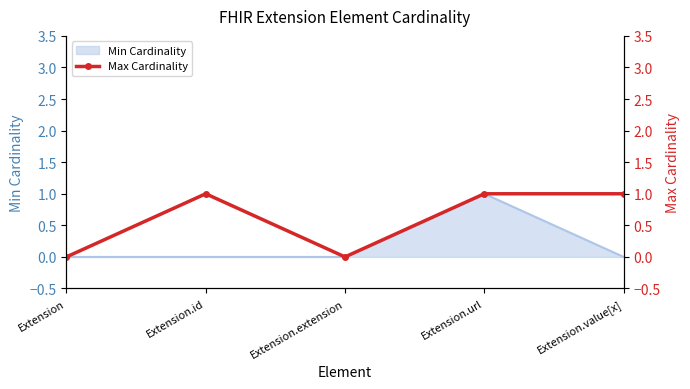

At which category does the chart reach its minimum across all series?

Extension